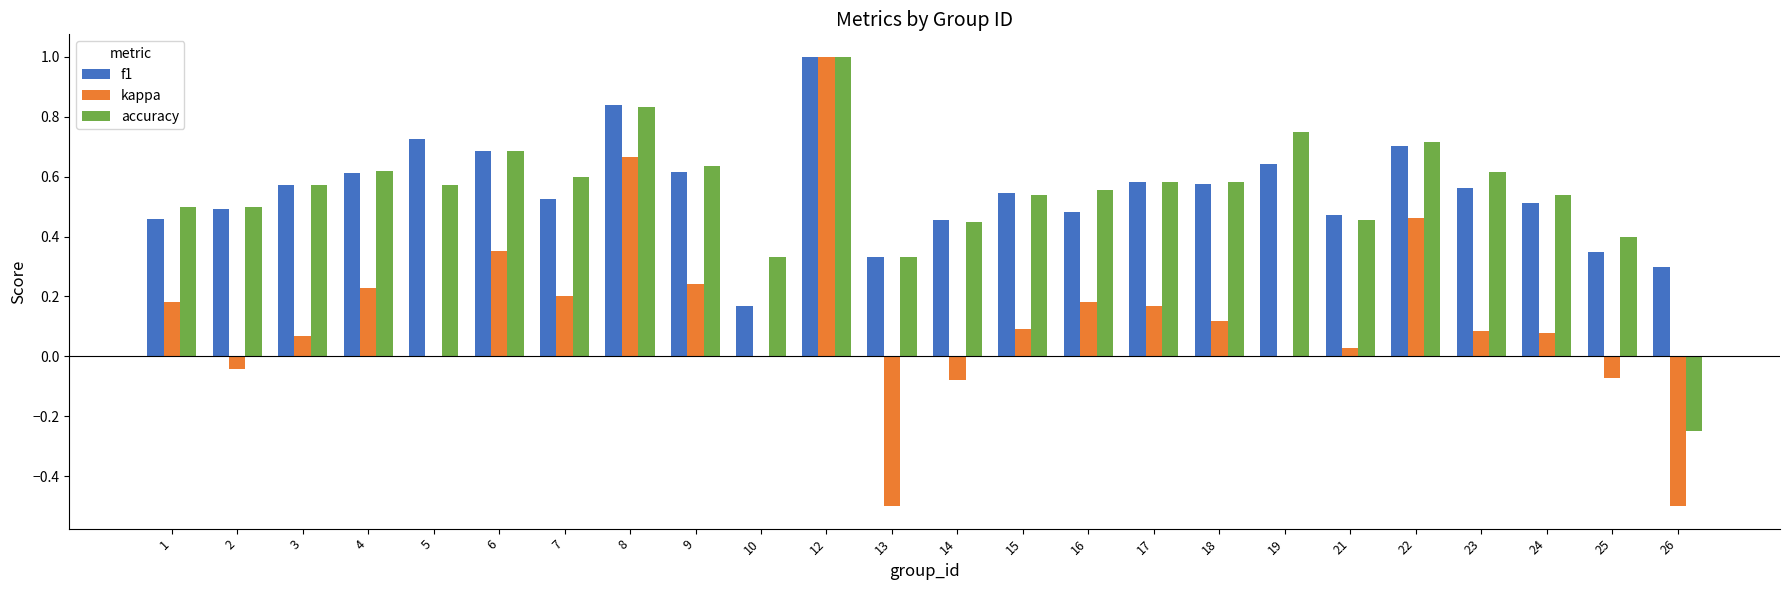

Are the bars grouped side by side (vs. stacked)?

Yes